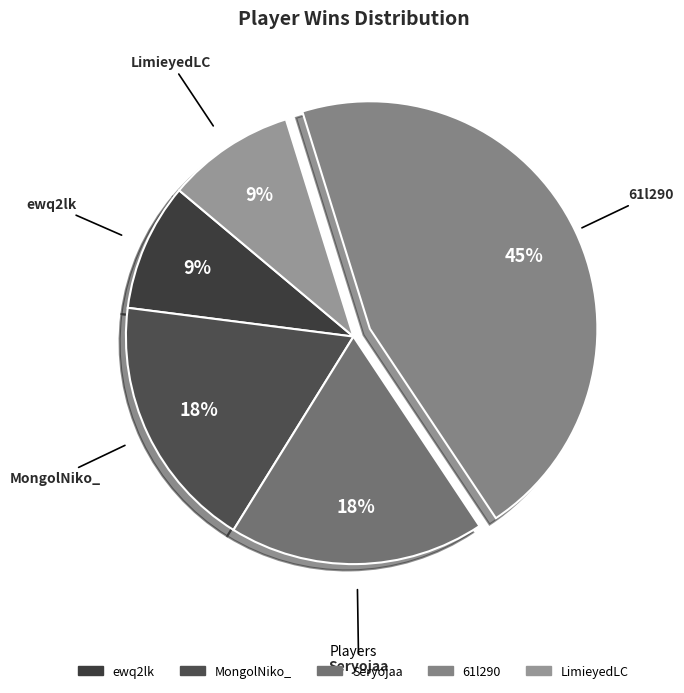

How many slices are in this pie chart?

5